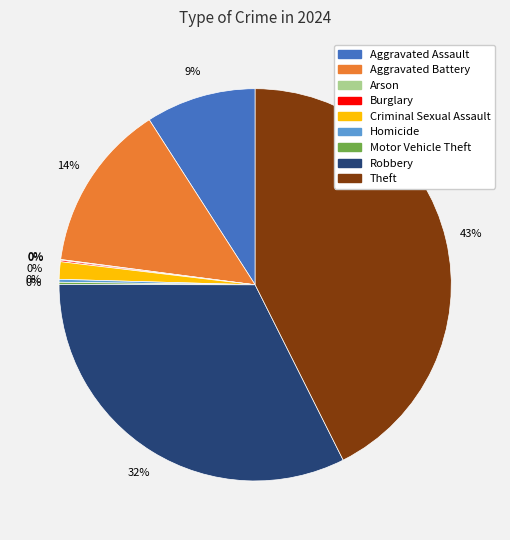

Combined, do Aggravated Assault and Aggravated Battery account for over 50%?

No